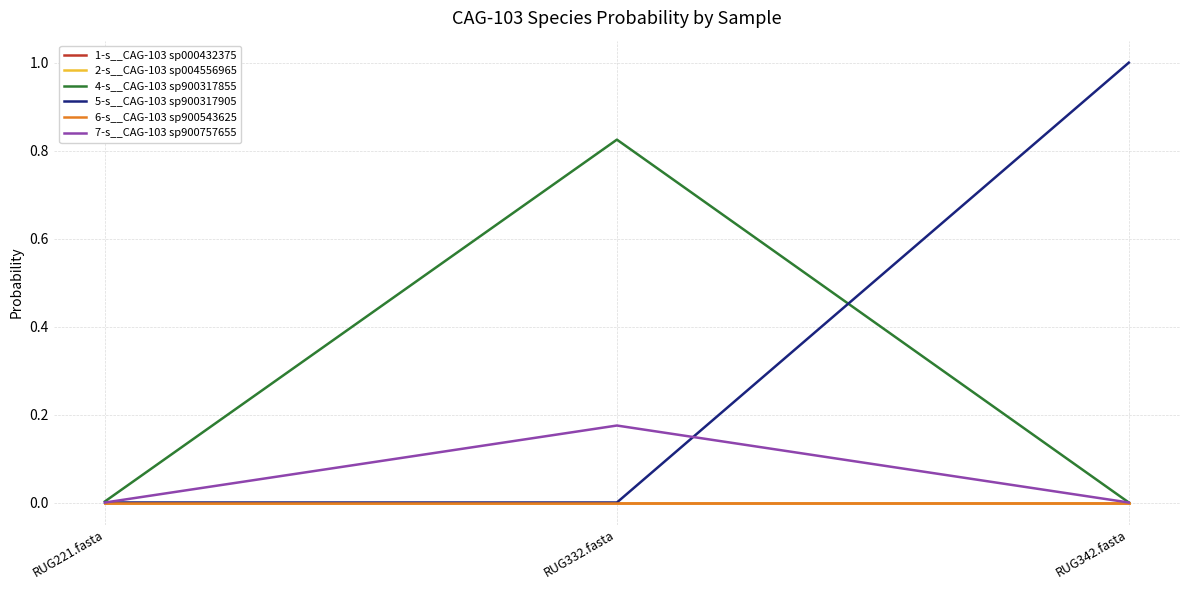

How many lines are shown in the chart?

6